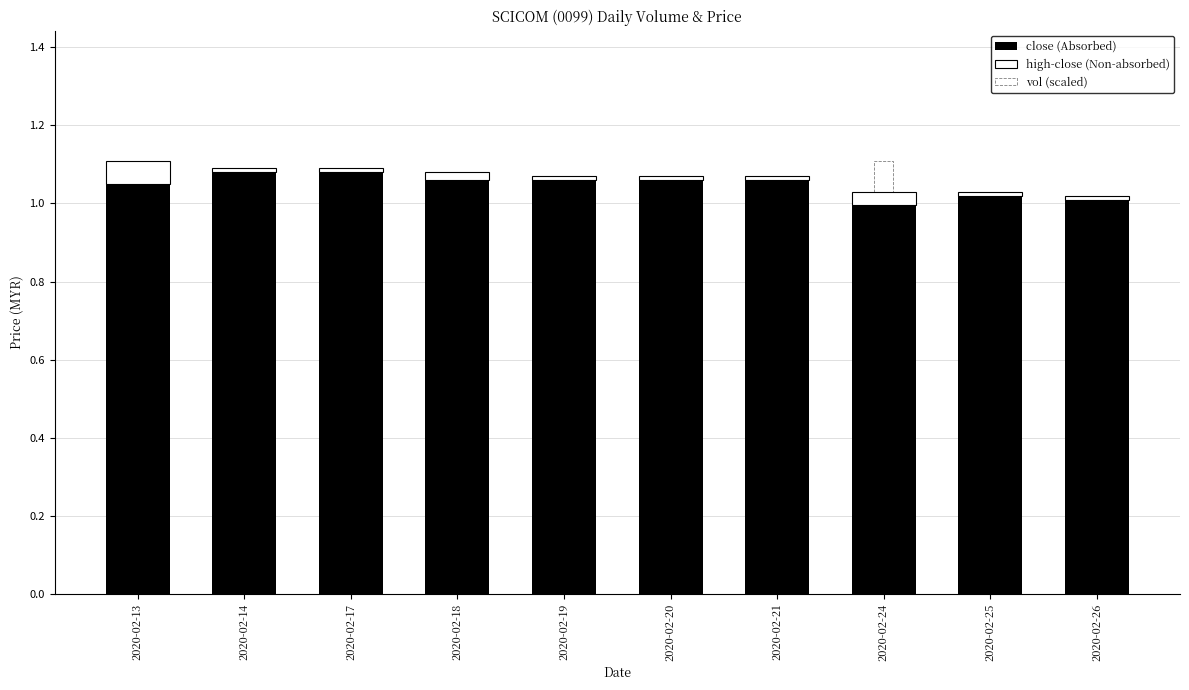

At which label is close (Absorbed) closest to 1?

2020-02-24